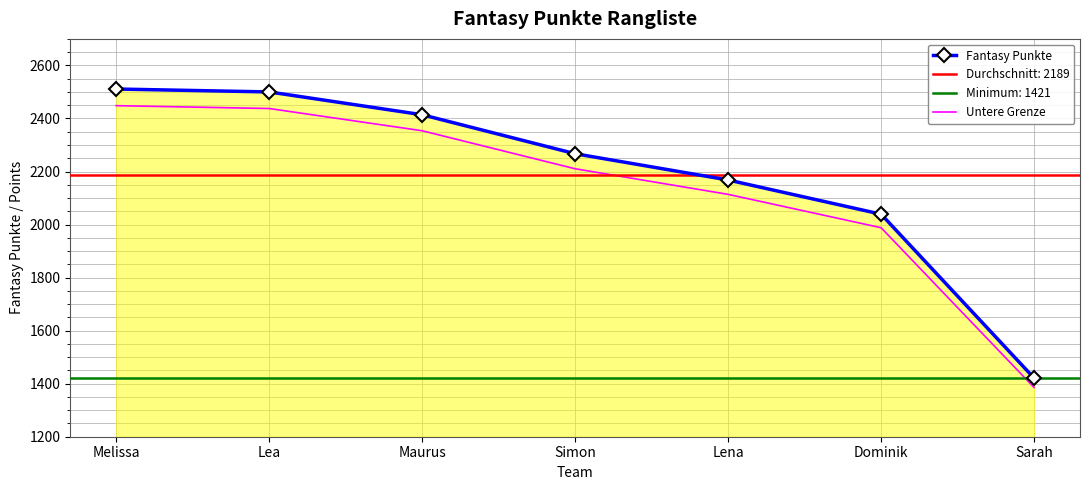

What is the total value across all series at Melissa?

4959.2